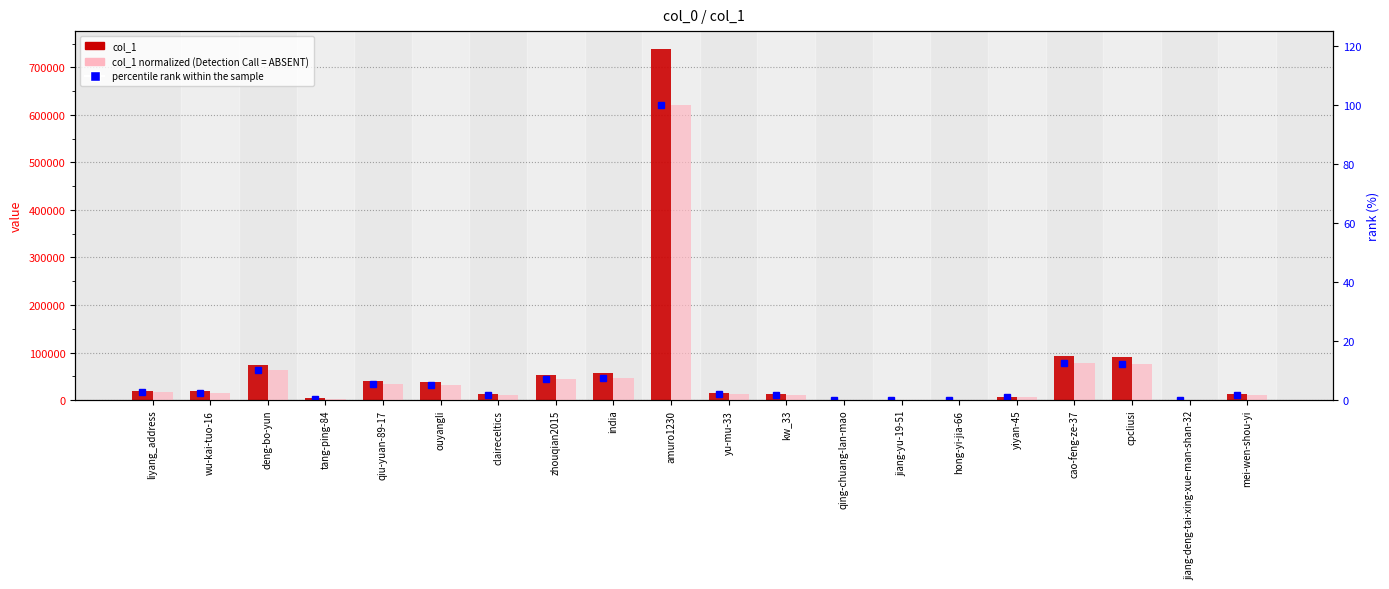

At which category is the sum across all series the highest?

amuro1230